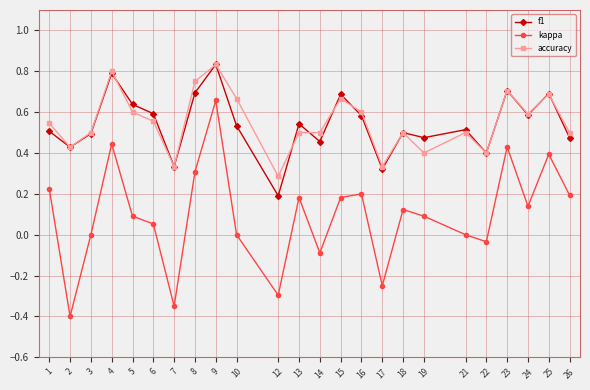

Is it true that f1 equals 0.5 at 10?

True